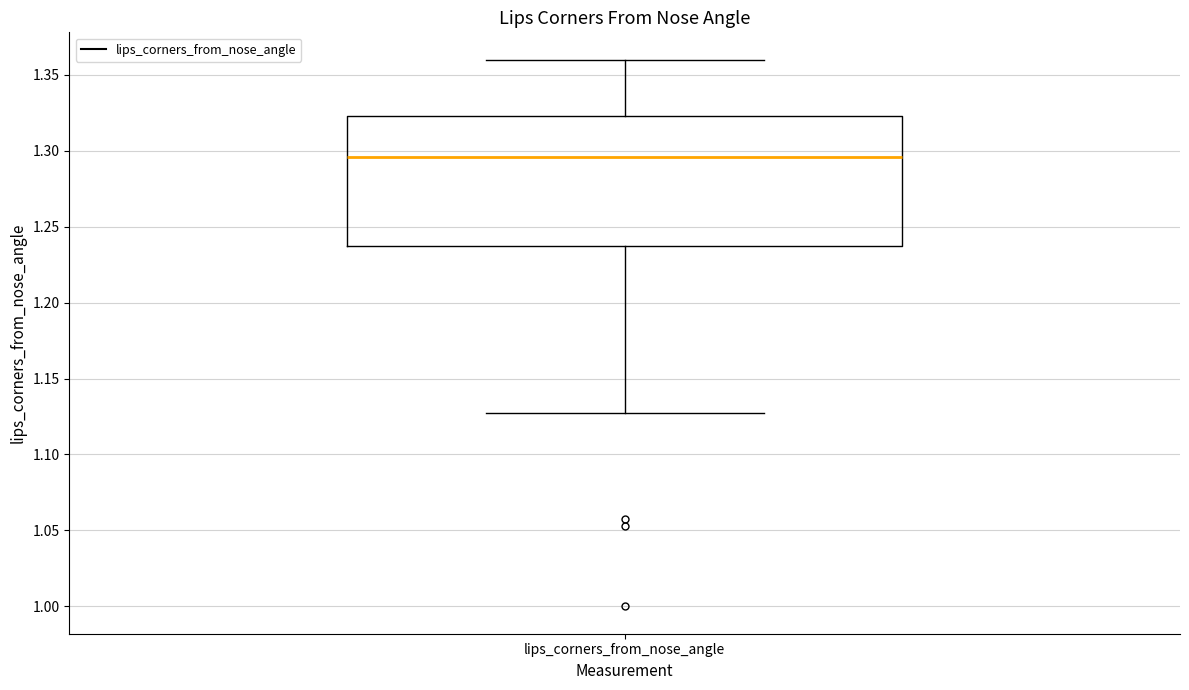

Read this box plot against the y-axis: the position of the median line, the range covered by the box, and the ends of both whiskers. The values are not printed on the chart, so give them approximately, as read against the axis.

median 1.295, box 1.235 to 1.325, whiskers 1.125 to 1.360